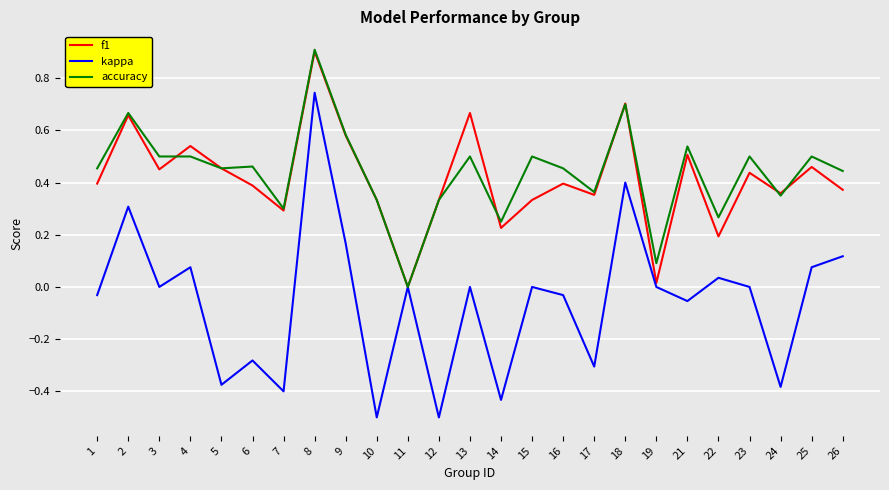

What is the highest value of the f1 series?

0.9